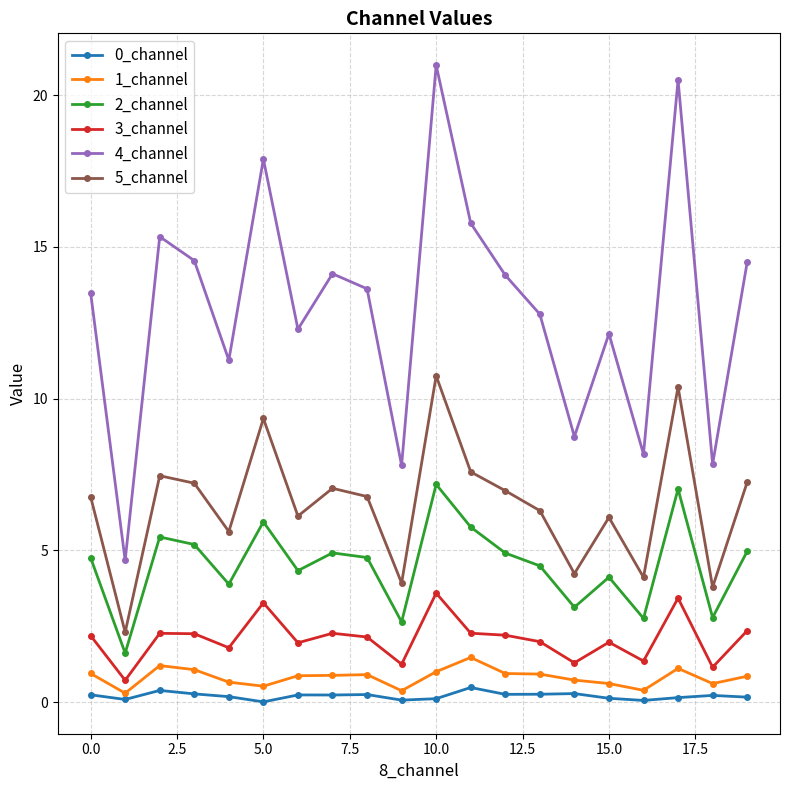

Which series has the widest spread of values?

4_channel